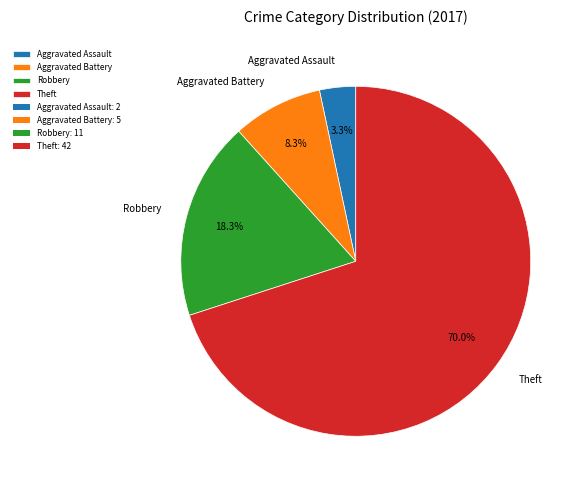

Do Robbery and Aggravated Battery together represent more than half of the pie?

No